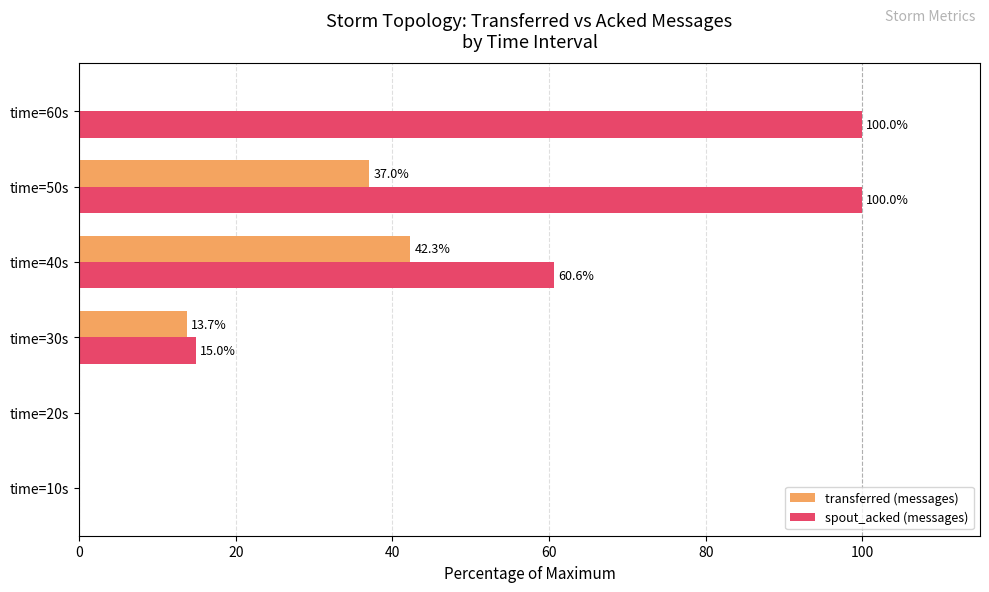

At which label is transferred (messages) closest to 21?

time=30s